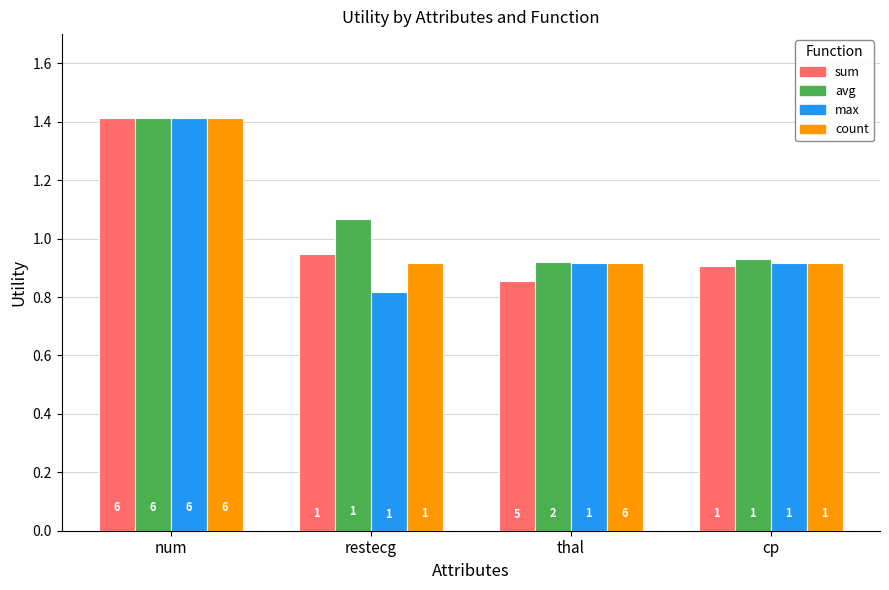

Which series has the largest total across all categories?

avg